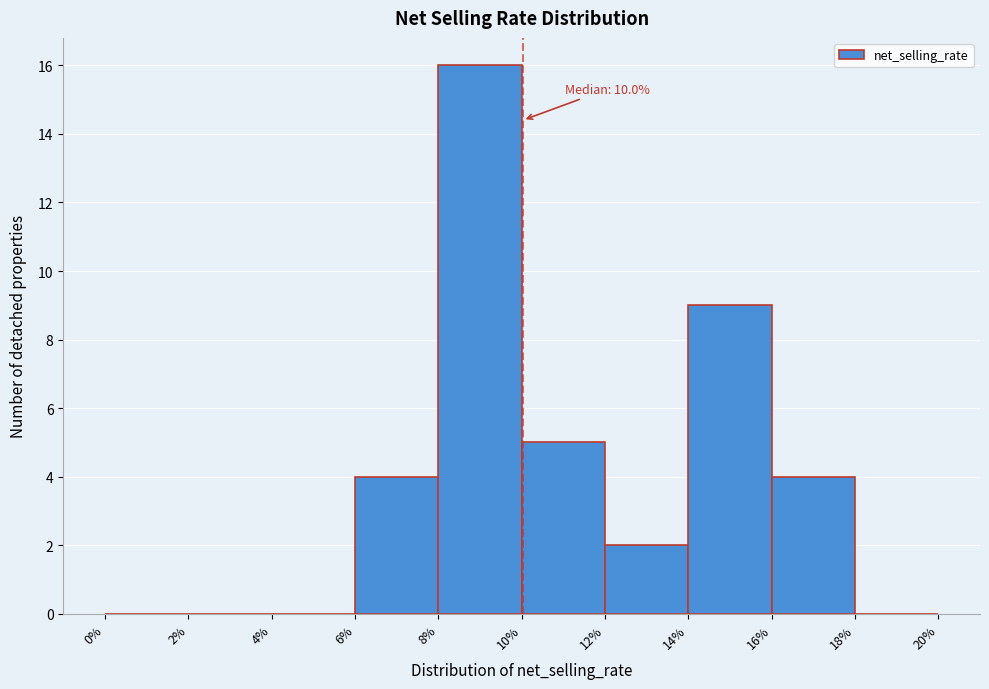

Over which range of the x-axis is the bar tallest?

8% to 10%